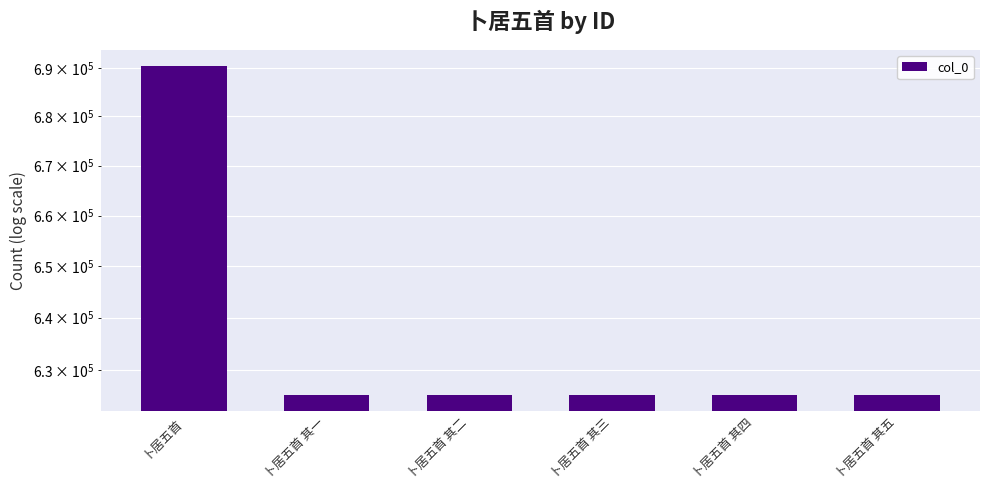

Which category has the highest value across all series?

卜居五首